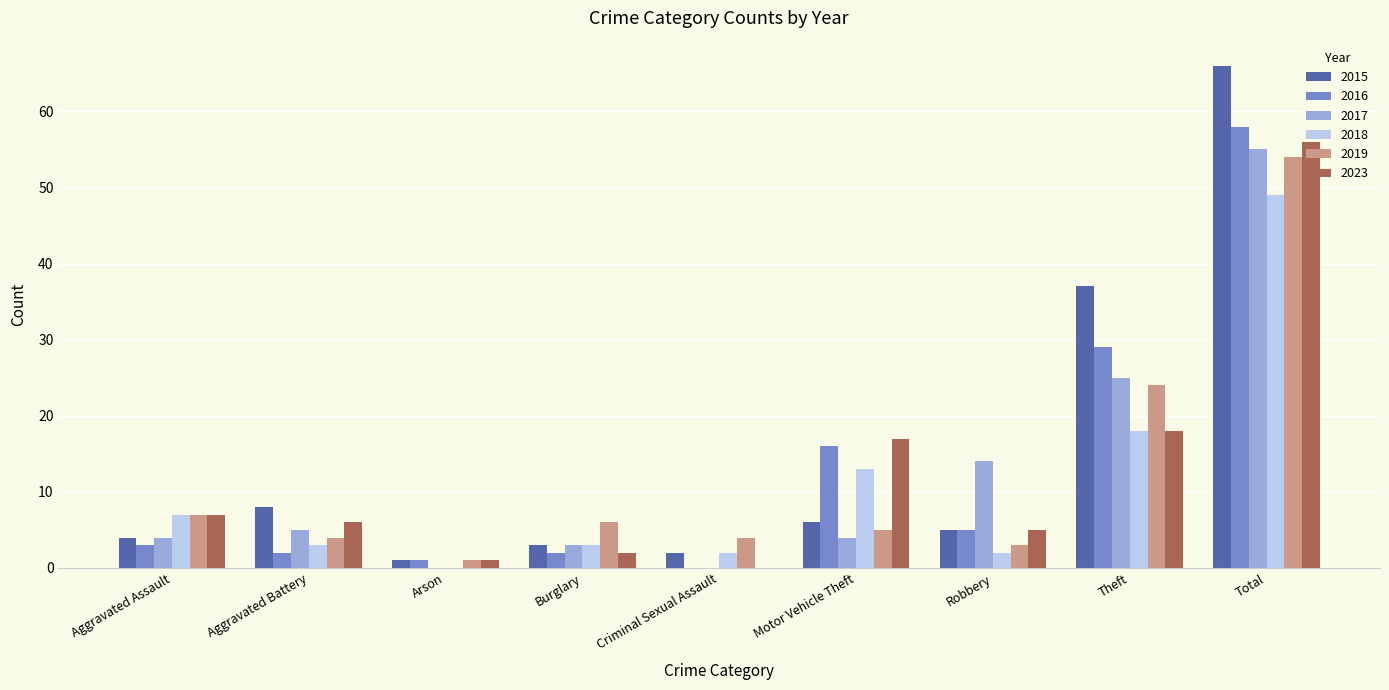

Is the value of 2023 at Burglary greater than the value of 2019 at Theft?

No